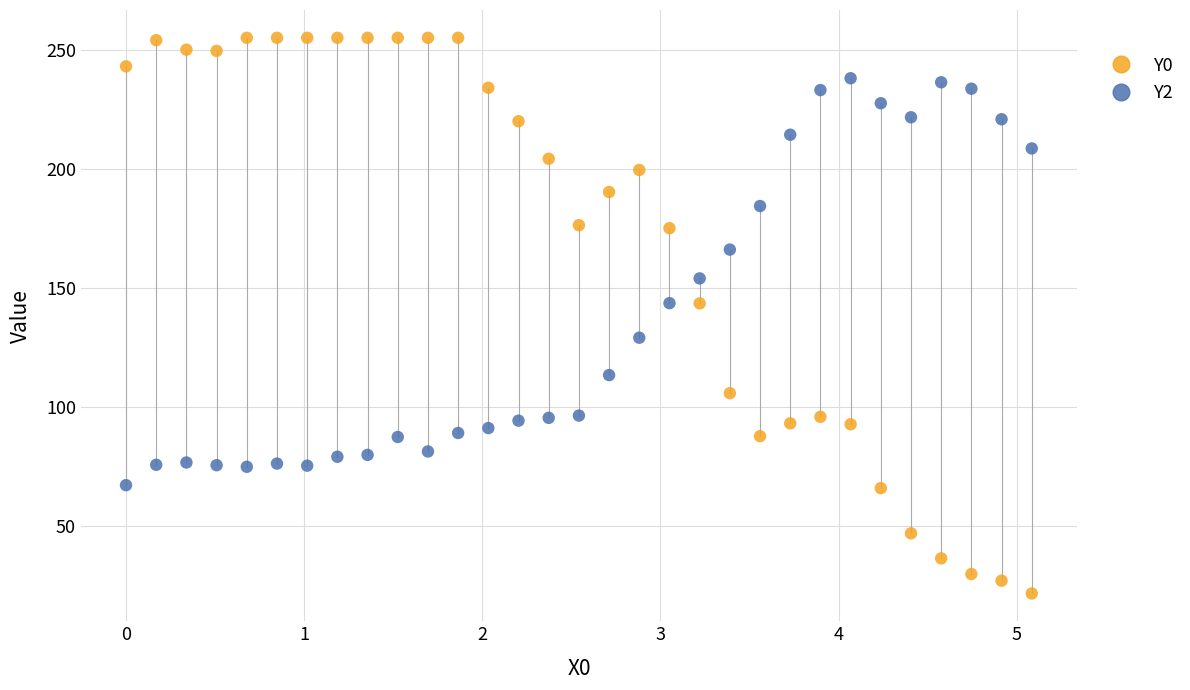

Which series reaches the maximum Y coordinate?

Y0